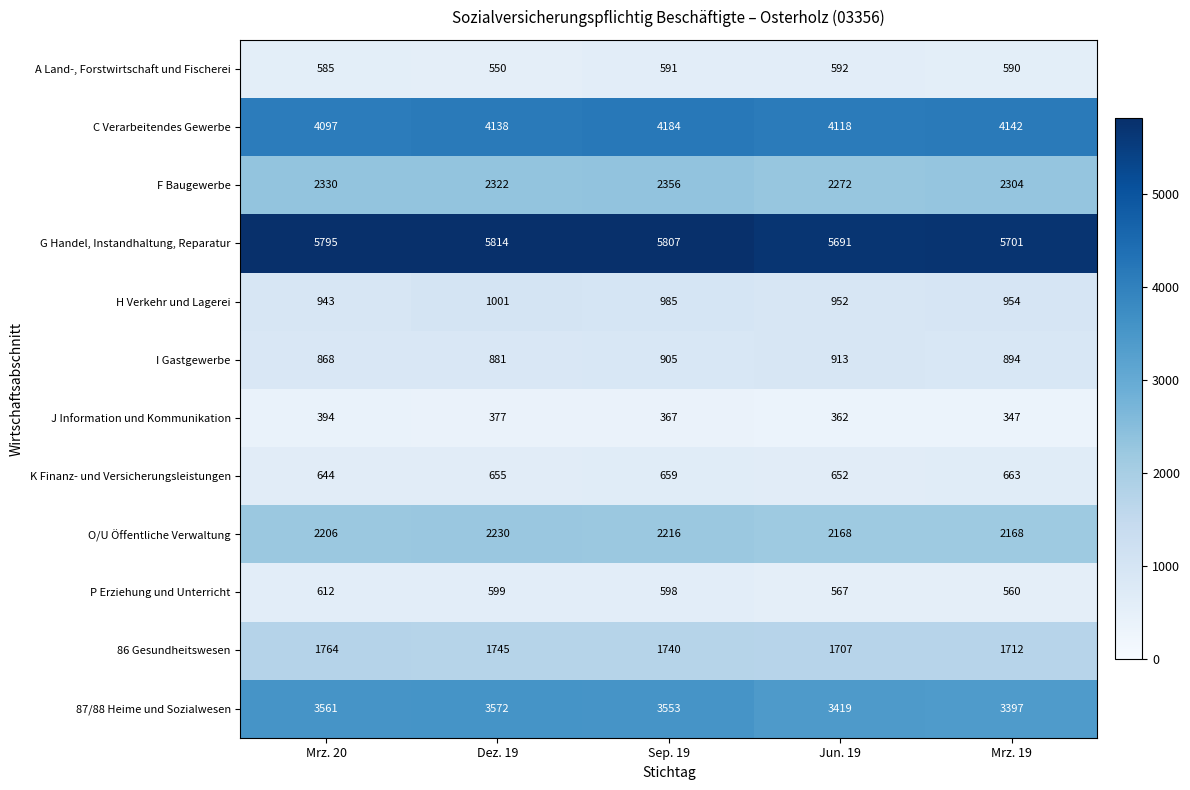

At how many categories does at least one series exceed 4275?

5